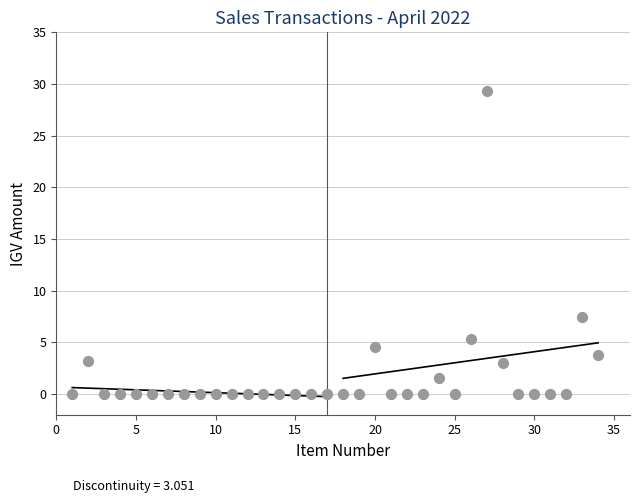

What Y value in the scatter plot is closest to 14?

7.5